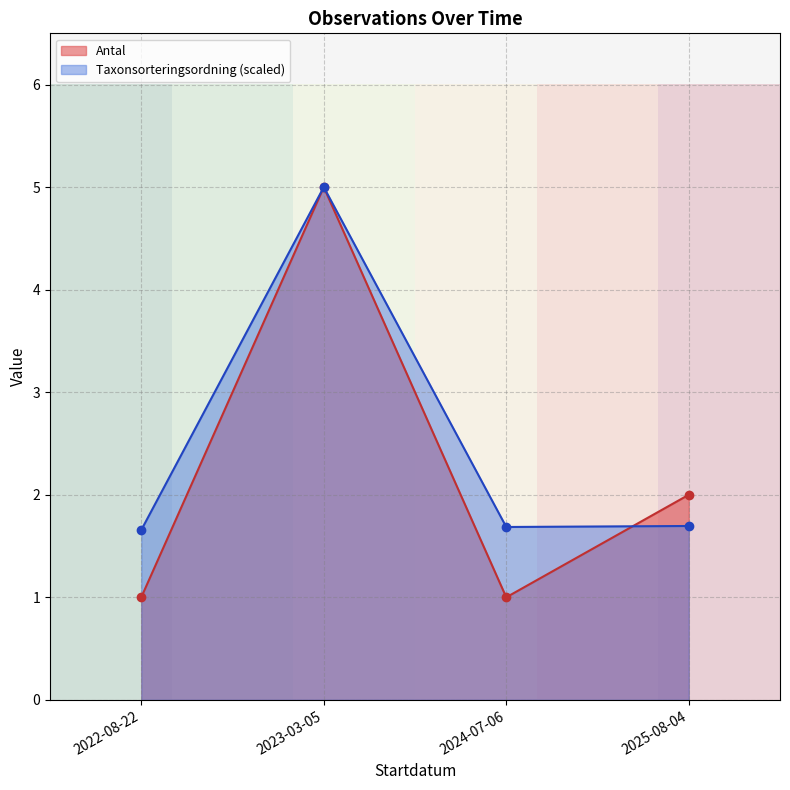

What is the minimum value for Taxonsorteringsordning (scaled)?

1.7